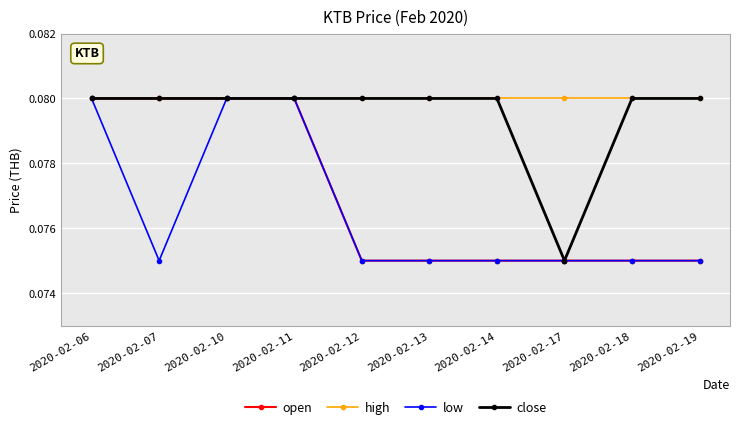

What is the sum of the high values at 2020-02-14 and 2020-02-11?

0.2